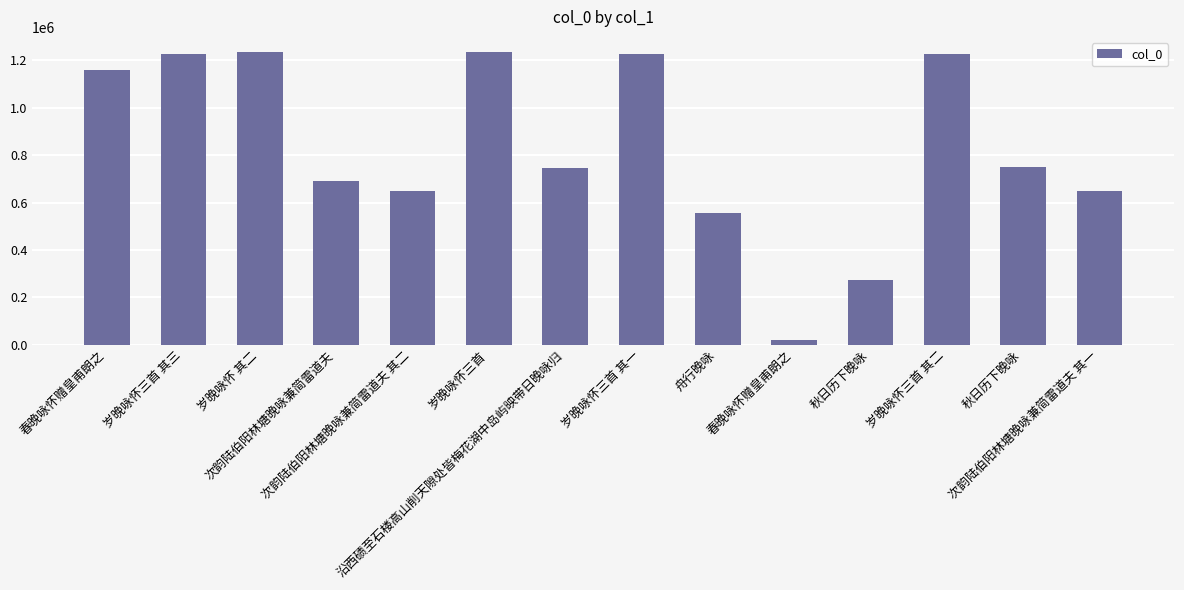

What is the difference between the maximum and second lowest values?

960608